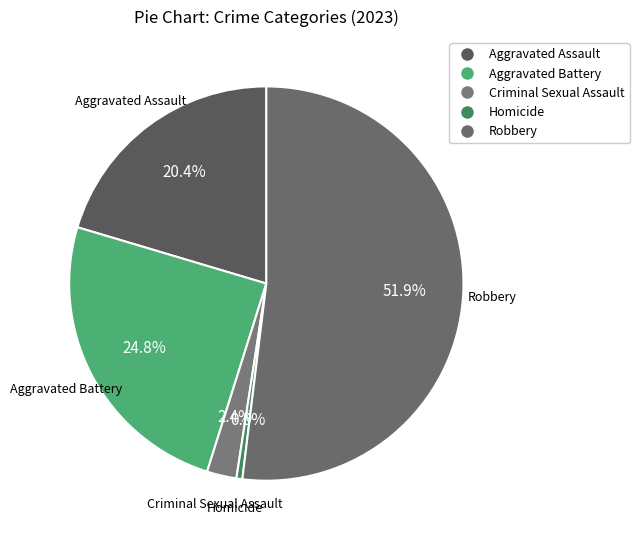

What is the largest slice in the pie chart?

Robbery